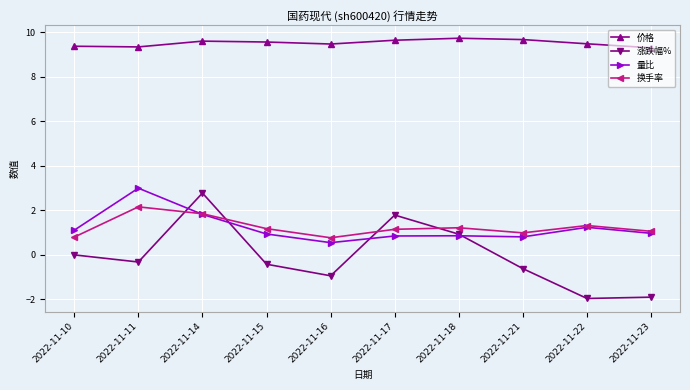

What is the minimum value shown in the chart?

-2.0